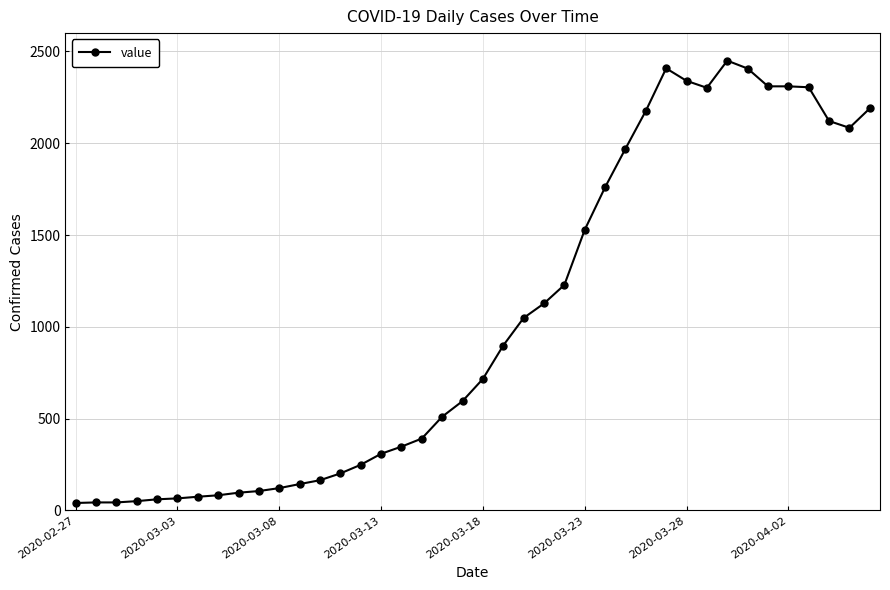

How many lines are shown in the chart?

1